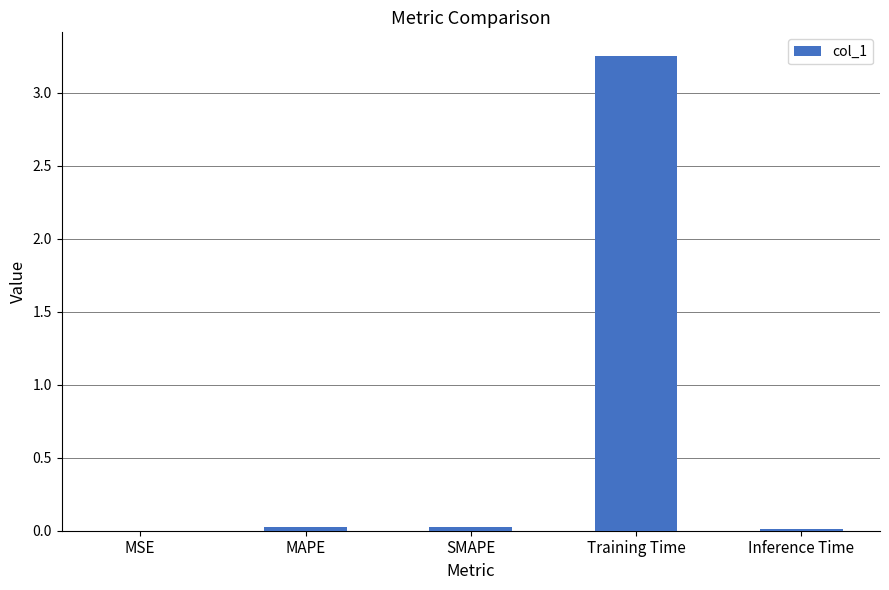

Which category has the highest value across all series?

Training Time